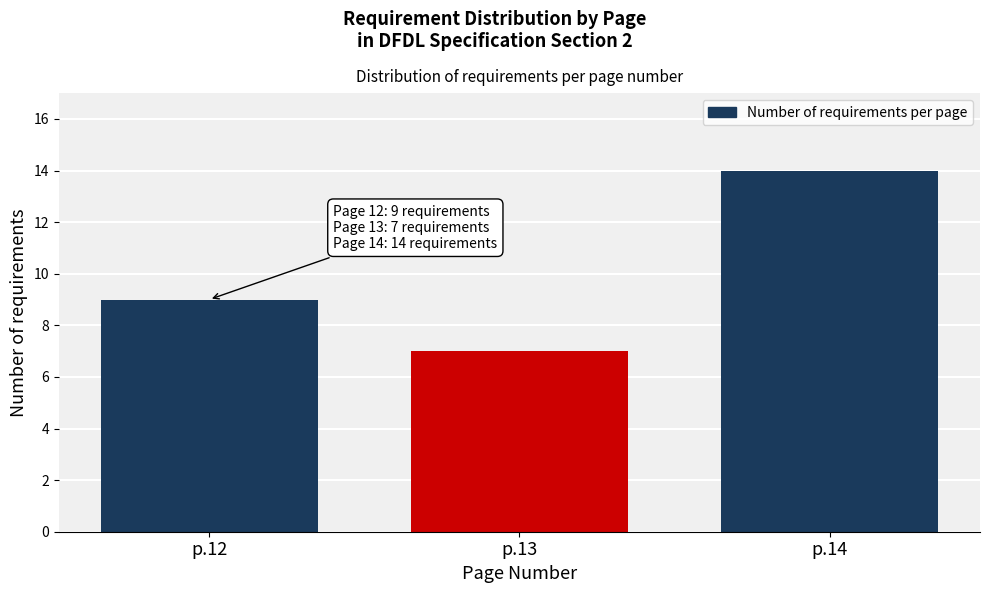

Reading right to left, extract all data points from this chart.

14	7	9